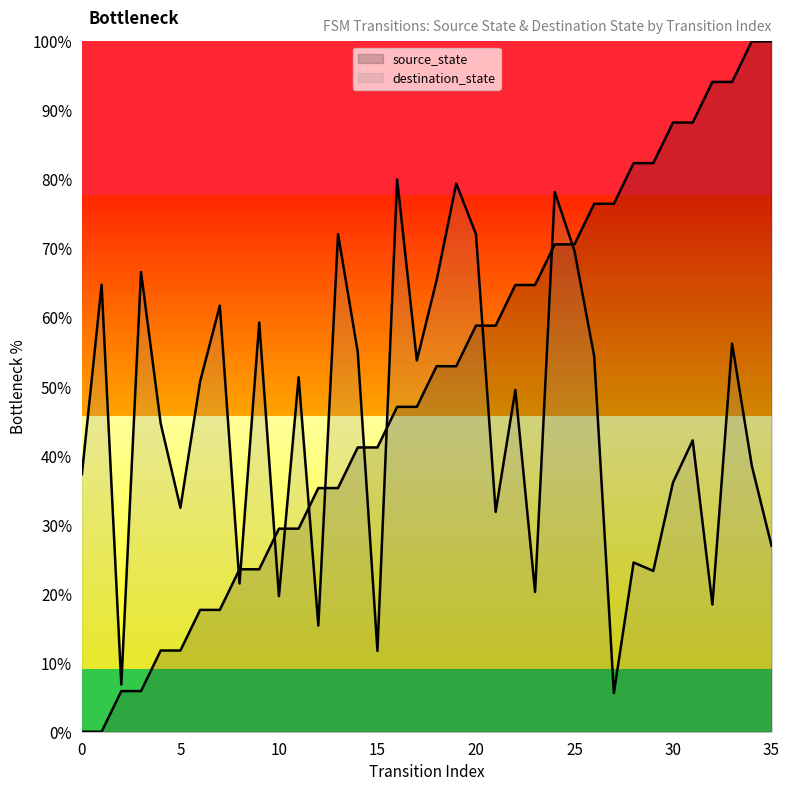

Reading left to right, extract all data points from this chart.

0=0.0	1=0.0	2=5.9	3=5.9	4=11.8	5=11.8	6=17.6	7=17.6	8=23.5	9=23.5	10=29.4	11=29.4	12=35.3	13=35.3	14=41.2	15=41.2	16=47.1	17=47.1	18=52.9	19=52.9	20=58.8	21=58.8	22=64.7	23=64.7	24=70.6	25=70.6	26=76.5	27=76.5	28=82.4	29=82.4	30=88.2	31=88.2	32=94.1	33=94.1	34=100.0	35=100.0